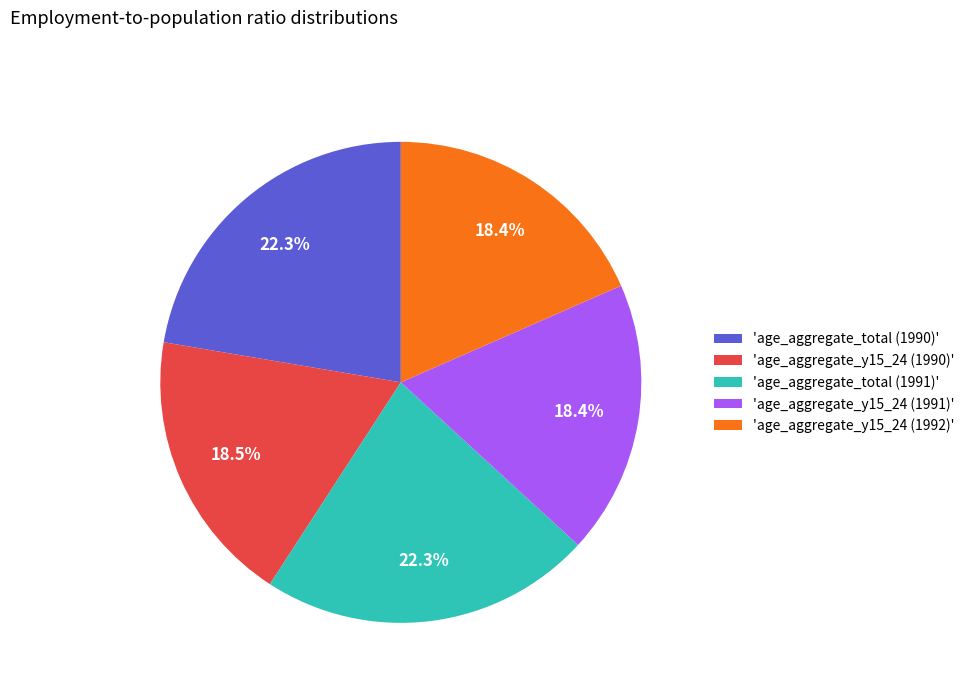

Does 'age_aggregate_total (1990)' account for over 50% of the chart?

No